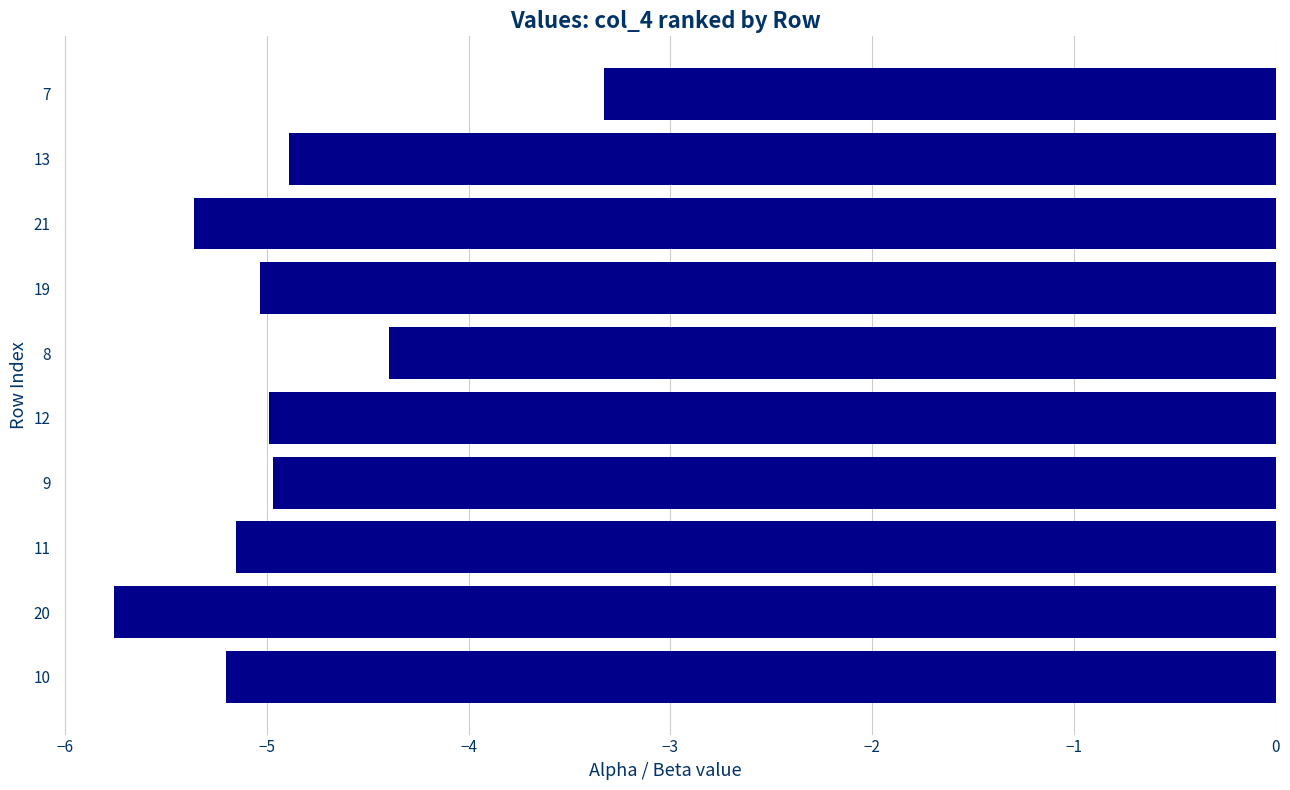

What is the change in value from 9 to 7?

+1.6